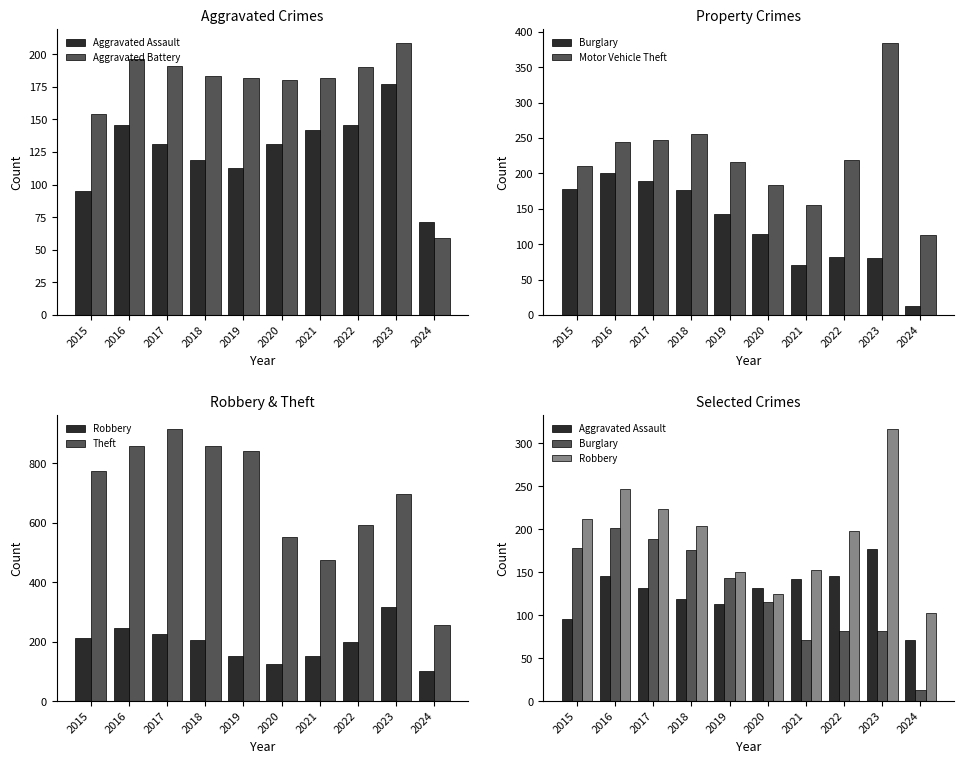

At 2024, list the series in order from smallest to largest.

Burglary, Aggravated Battery, Aggravated Assault, Robbery, Motor Vehicle Theft, Theft